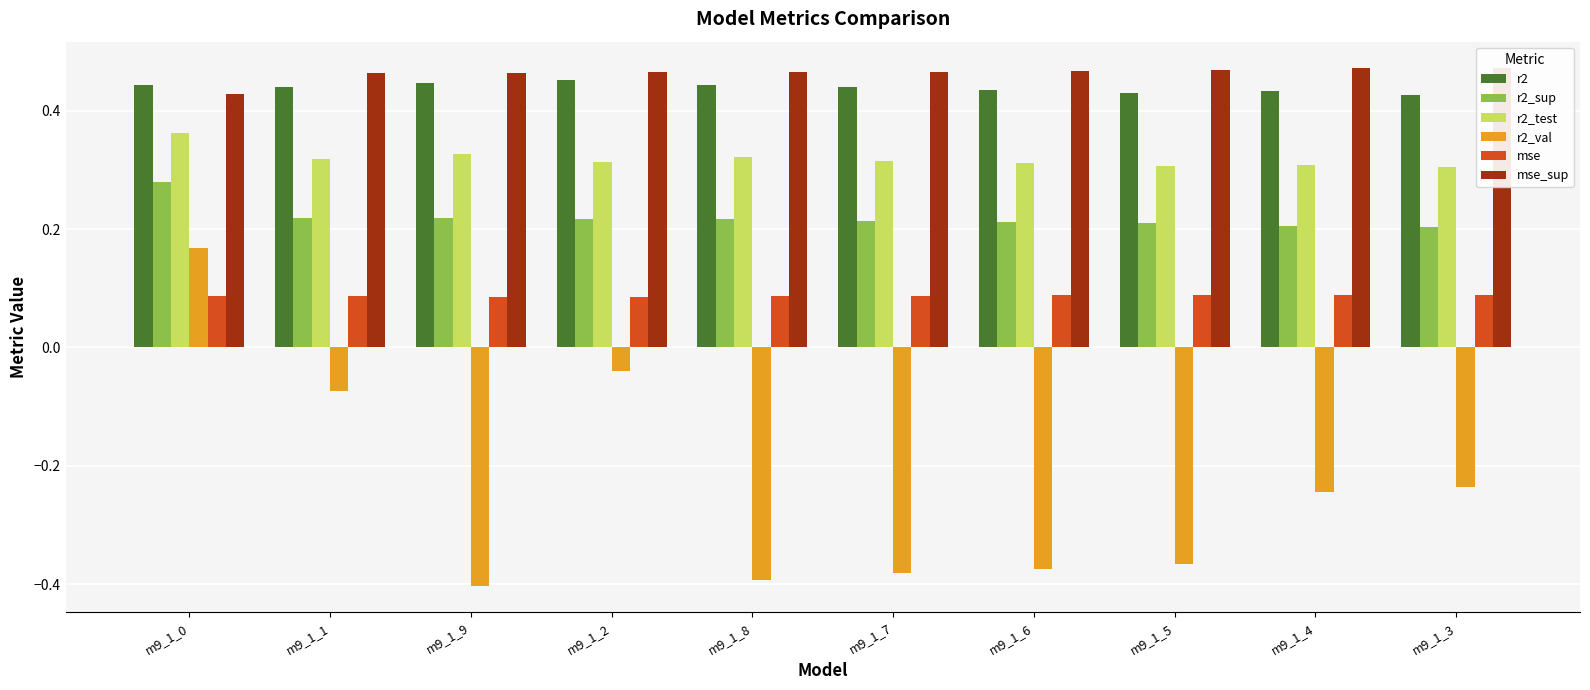

Reading right to left, transcribe all the data shown in this chart.

r2: 0.4	0.4	0.4	0.4	0.4	0.4	0.5	0.4	0.4	0.4
r2_sup: 0.2	0.2	0.2	0.2	0.2	0.2	0.2	0.2	0.2	0.3
r2_test: 0.3	0.3	0.3	0.3	0.3	0.3	0.3	0.3	0.3	0.4
r2_val: -0.2	-0.2	-0.4	-0.4	-0.4	-0.4	-0.0	-0.4	-0.1	0.2
mse: 0.1	0.1	0.1	0.1	0.1	0.1	0.1	0.1	0.1	0.1
mse_sup: 0.5	0.5	0.5	0.5	0.5	0.5	0.5	0.5	0.5	0.4